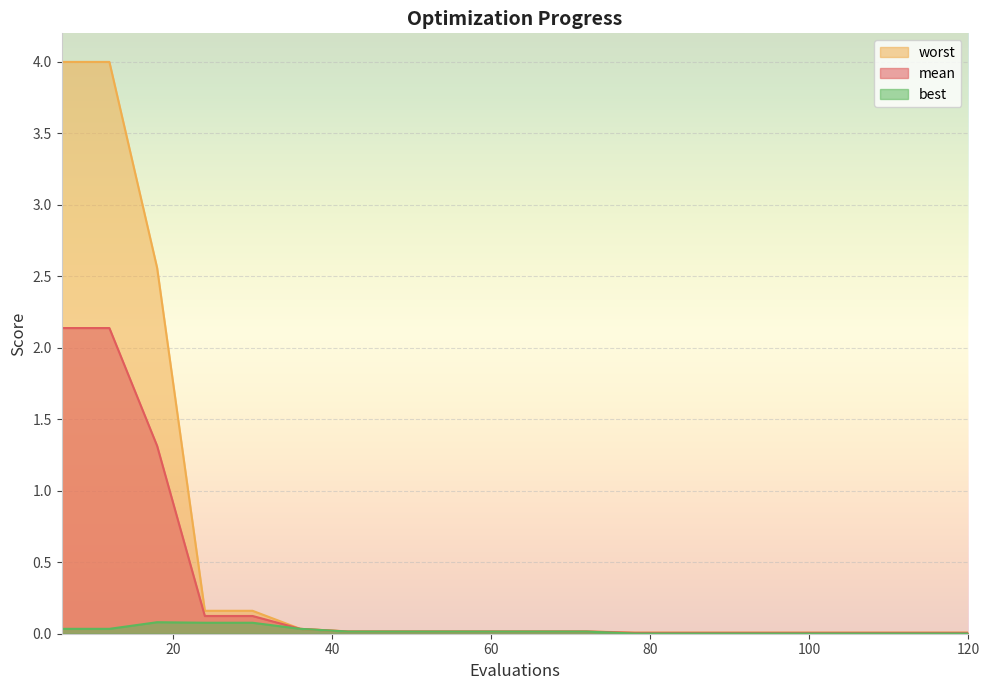

What is the difference between the second highest and second lowest values in the mean series?

2.1